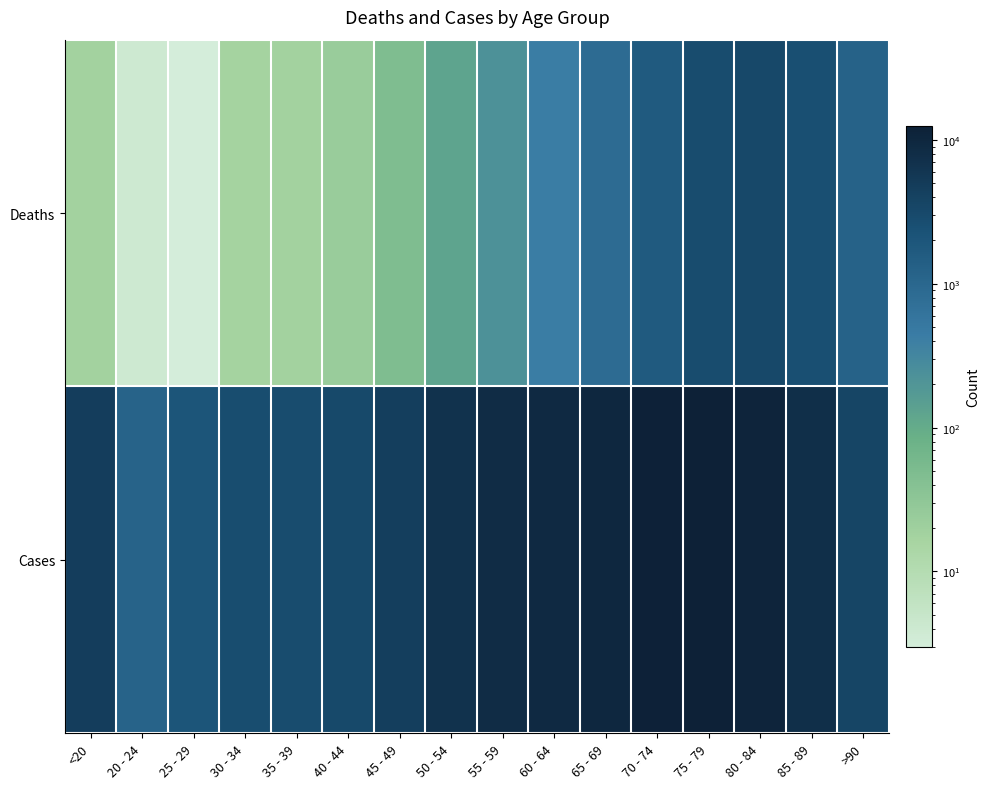

At how many categories does at least one series exceed 6956?

7